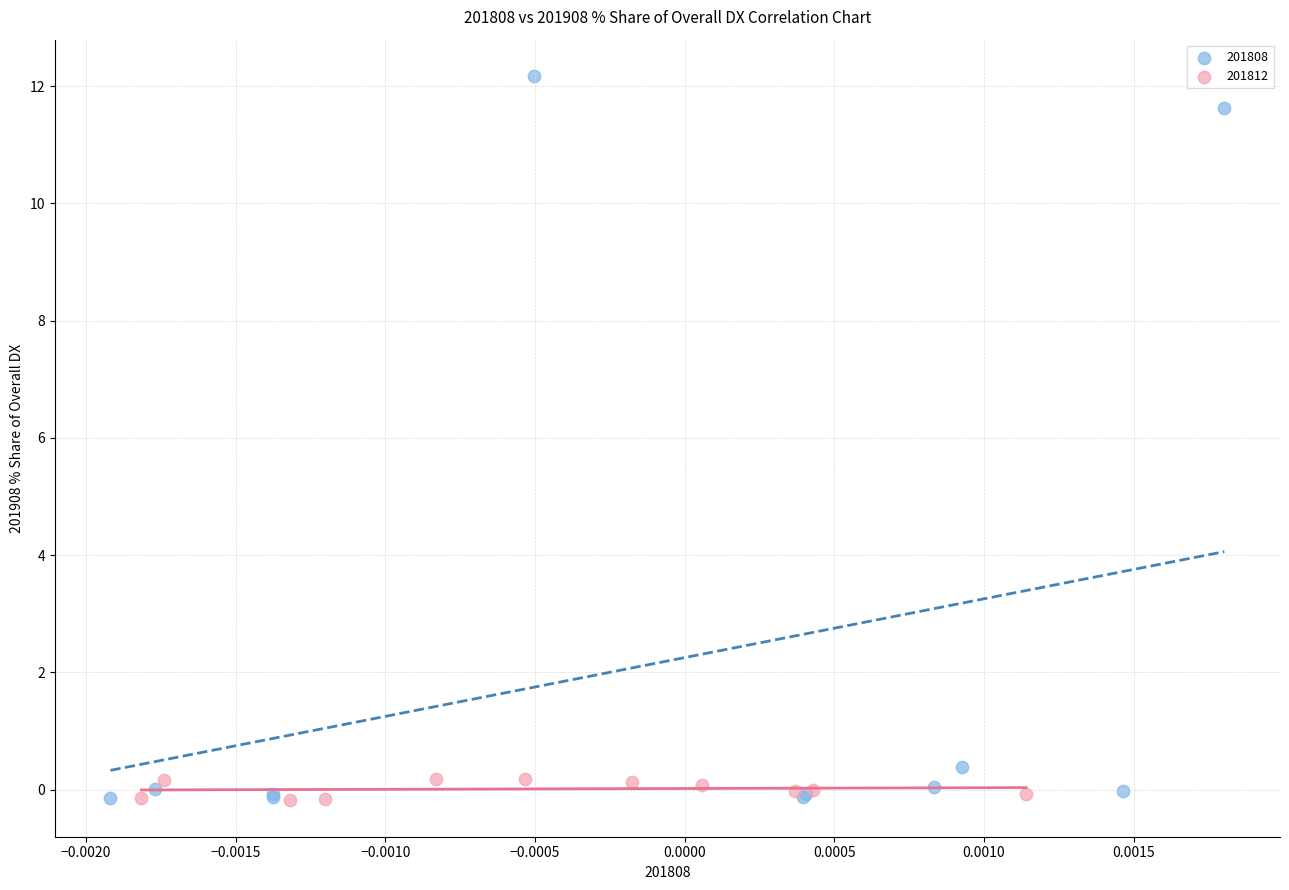

Which series has the widest spread of Y values?

201808